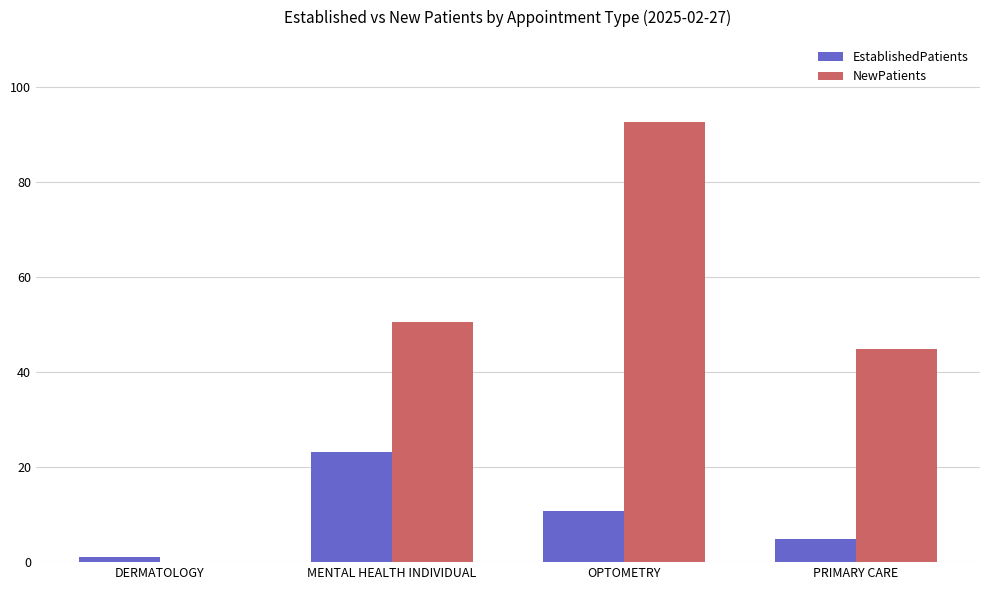

What is the spread (max minus min) of values at DERMATOLOGY?

1.0